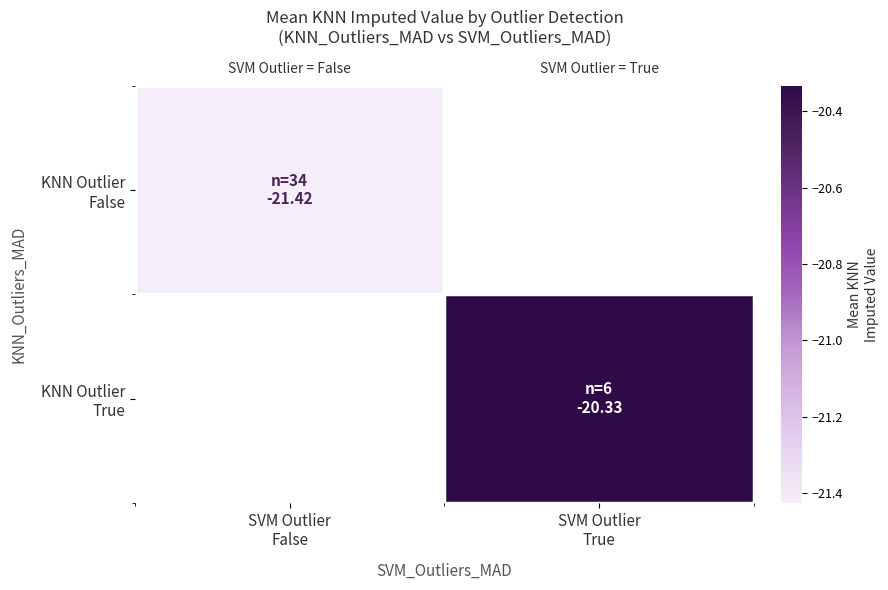

Where is KNN Outlier False nearest to the value -21?

SVM Outlier False